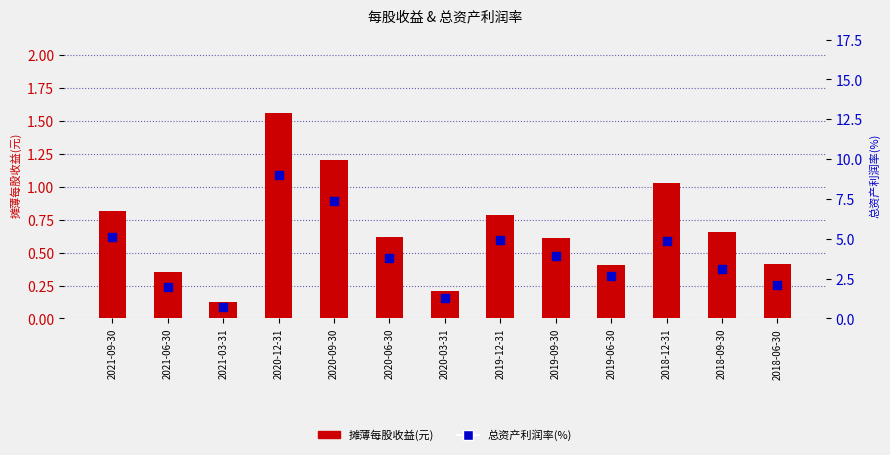

Which series has the largest total across all categories?

总资产利润率(%)